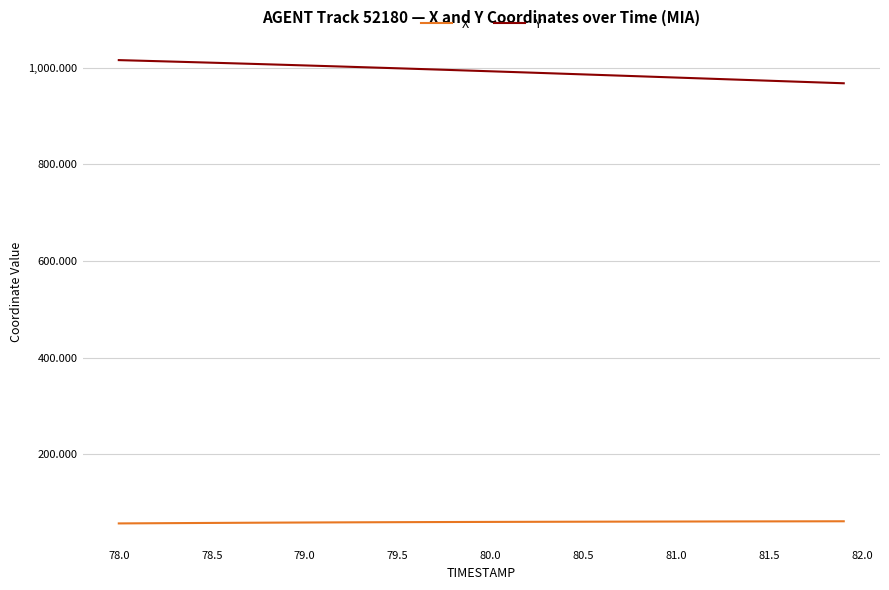

True or false: X and Y intersect in this chart.

False